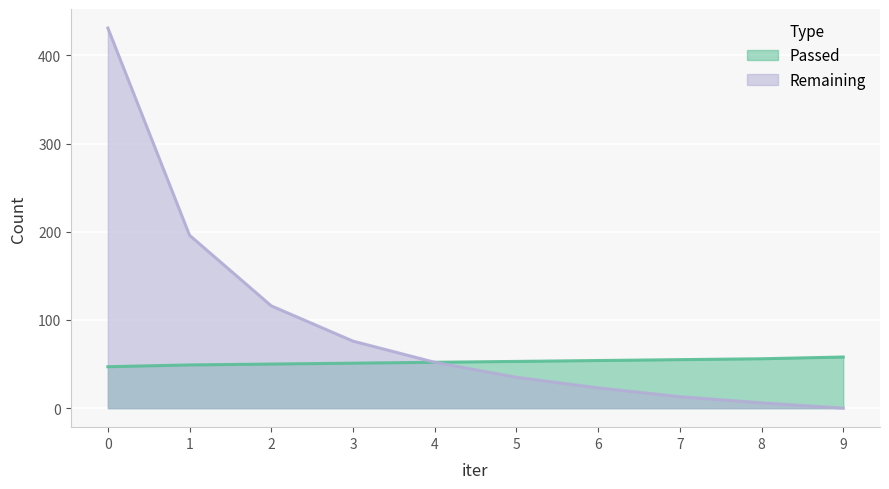

Reading left to right, transcribe all the data shown in this chart.

Passed: 47	49	50	51	52	53	54	55	56	58
Remaining: 431	196	116	76	52	35	23	13	6	0